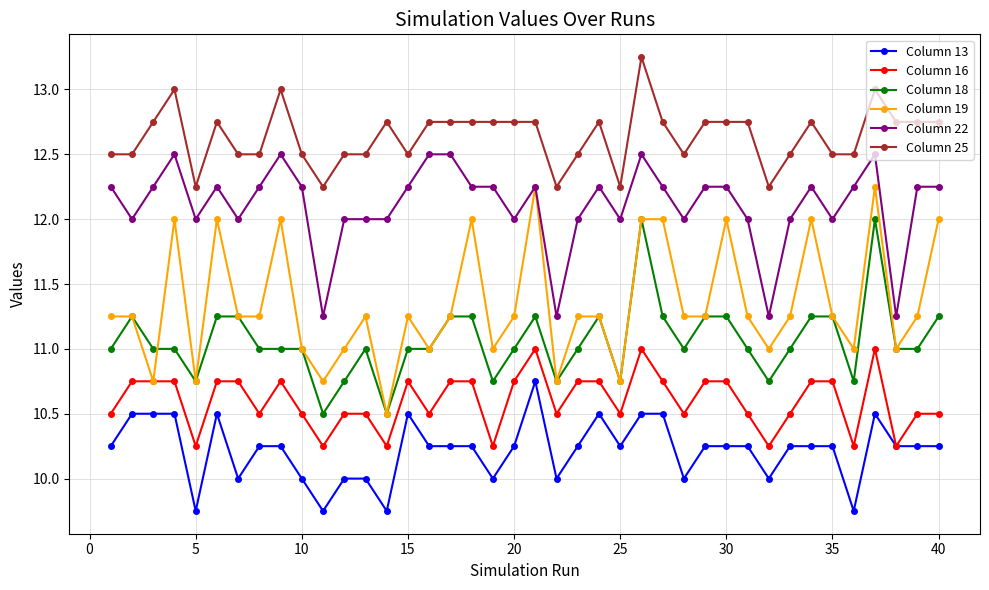

Is this an area chart (filled region under the line)?

No